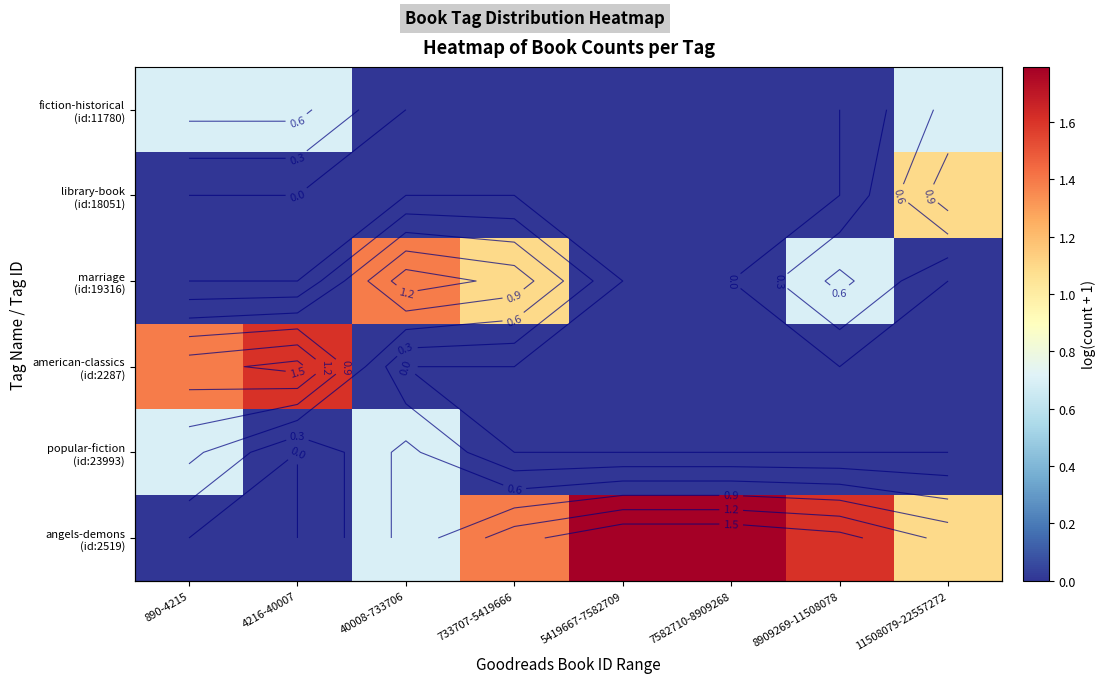

Is it true that fiction-historical (id:11780) equals 0.0 at 733707-5419666?

True